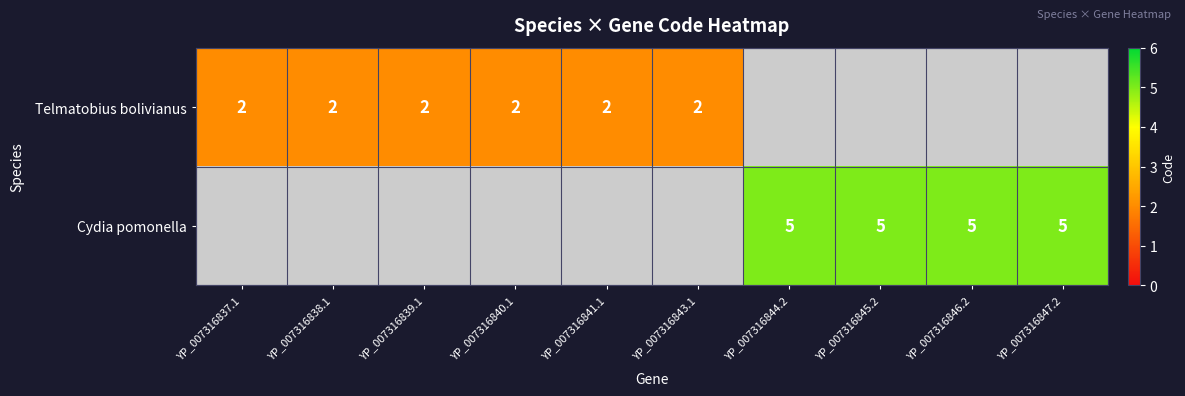

The Telmatobius bolivianus series shows 2 at YP_007316839.1. True or false?

True